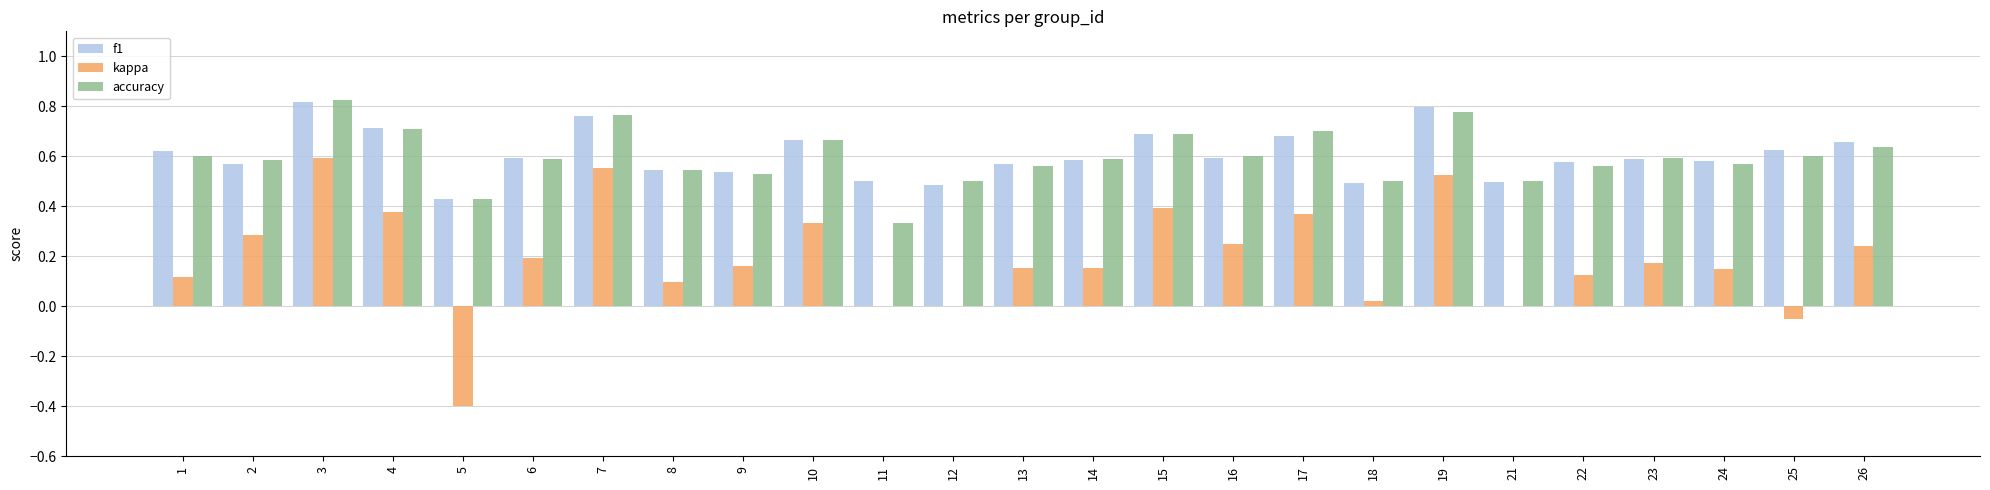

What is the sum of the accuracy values at 3 and 25?

1.4